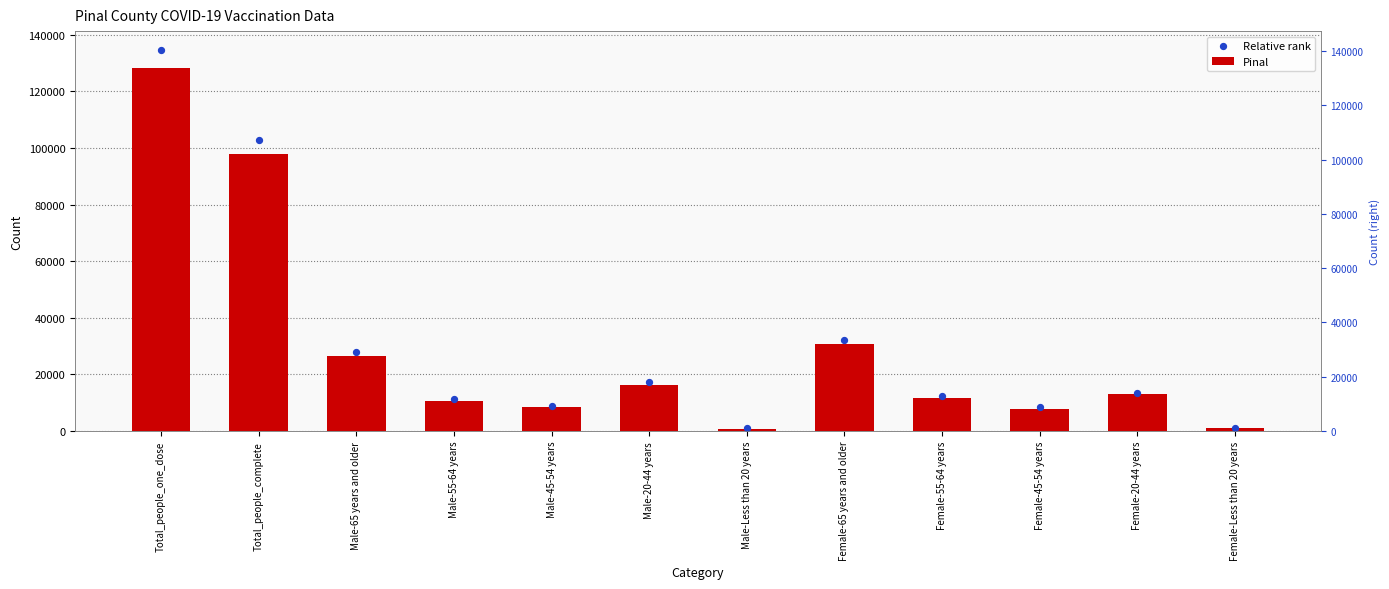

Is the value of Relative rank at Male-65 years and older greater than the value of Pinal at Total_people_complete?

No